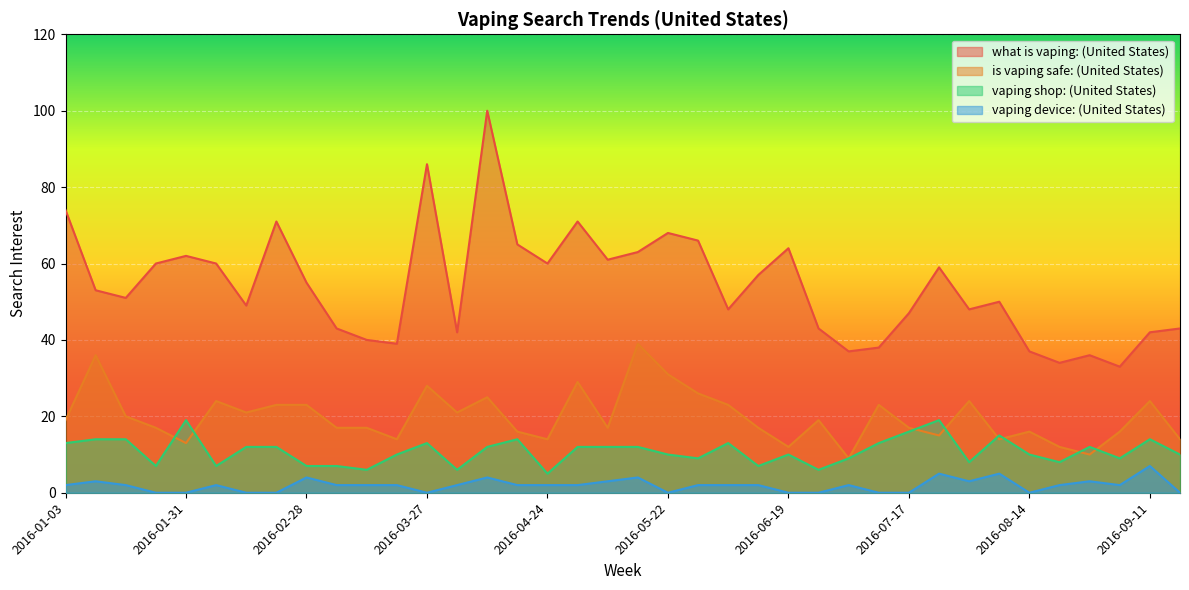

Reading left to right, what are all the values shown in this chart?

what is vaping: (United States): 74	53	51	60	62	60	49	71	55	43	40	39	86	42	100	65	60	71	61	63	68	66	48	57	64	43	37	38	47	59	48	50	37	34	36	33	42	43
is vaping safe: (United States): 19	36	20	17	13	24	21	23	23	17	17	14	28	21	25	16	14	29	17	39	31	26	23	17	12	19	9	23	17	15	24	14	16	12	10	16	24	14
vaping shop: (United States): 13	14	14	7	19	7	12	12	7	7	6	10	13	6	12	14	5	12	12	12	10	9	13	7	10	6	9	13	16	19	8	15	10	8	12	9	14	10
vaping device: (United States): 2	3	2	0	0	2	0	0	4	2	2	2	0	2	4	2	2	2	3	4	0	2	2	2	0	0	2	0	0	5	3	5	0	2	3	2	7	0